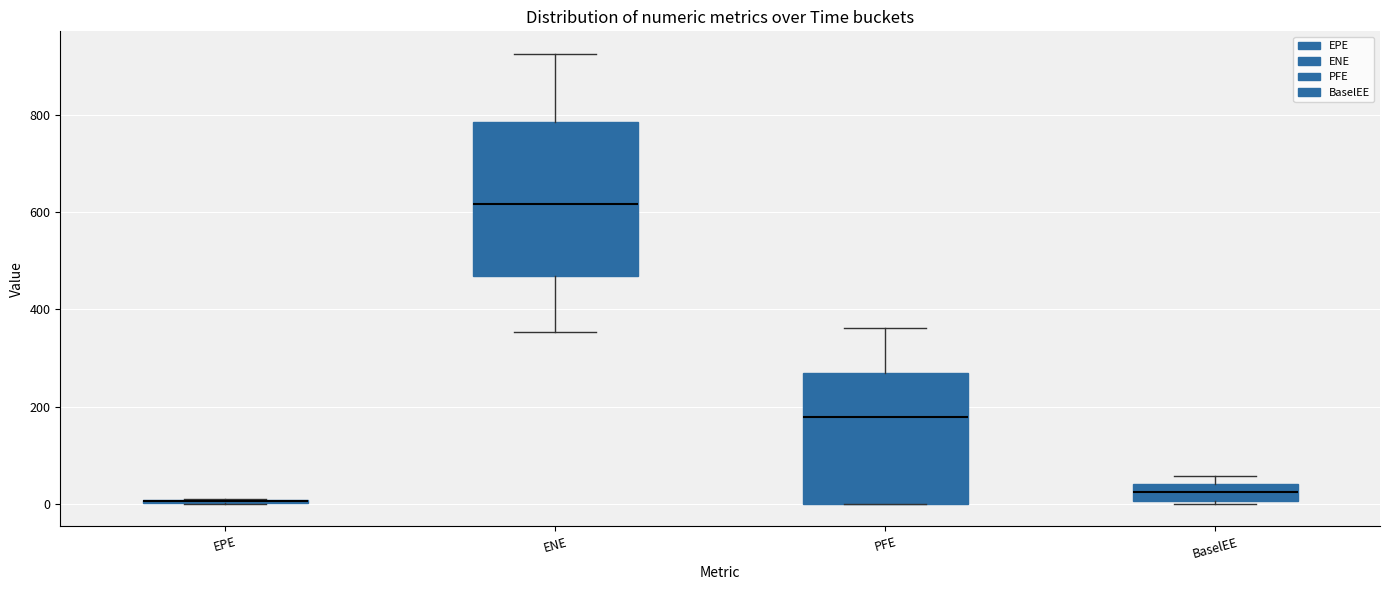

Reading left to right, read every box against the y-axis: the position of its median line, the range the box covers, and the ends of its whiskers. The values are not printed on the chart, so give them approximately, as read against the axis.

EPE: box collapsed to a line at 0, whiskers 0 to 0
ENE: median 620, box 460 to 780, whiskers 360 to 920
PFE: median 180, box 0 to 260, whiskers 0 to 360
BaselEE: median 20, box 0 to 40, whiskers 0 to 60